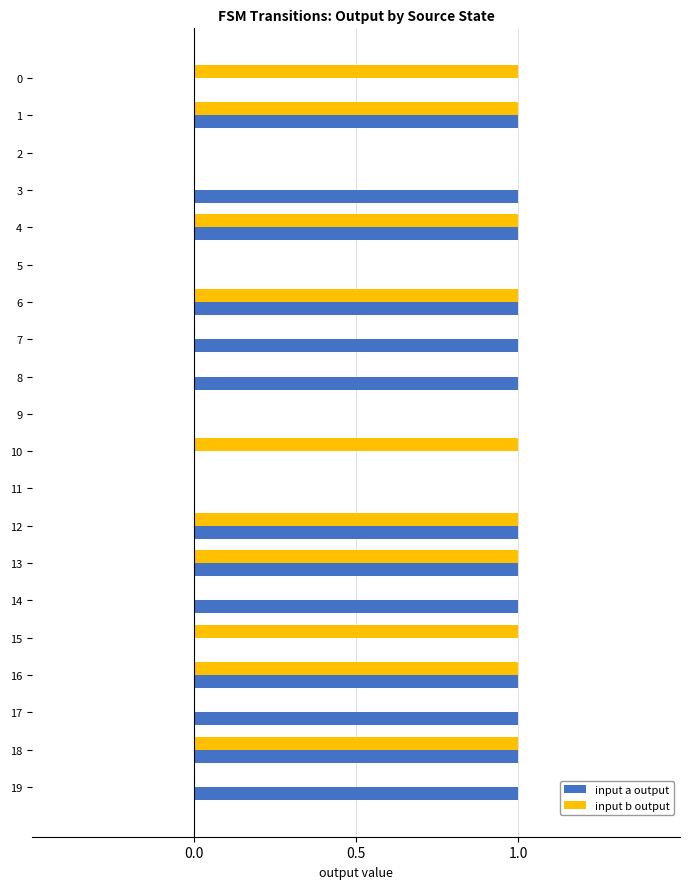

Between 4 and 19, which series saw the biggest shift?

input b output